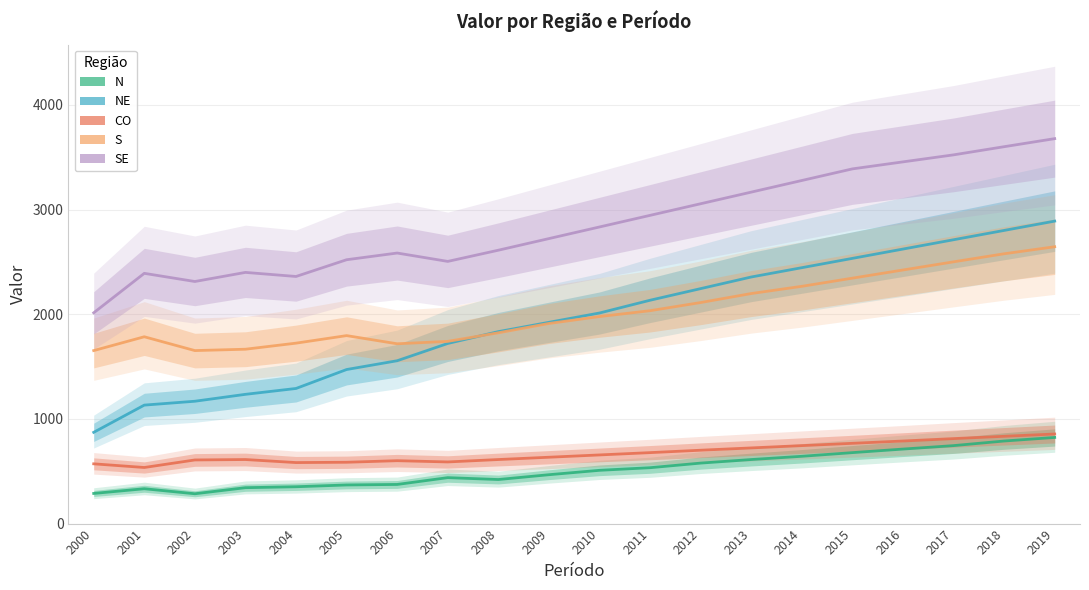

What is the minimum value shown in the chart?

285